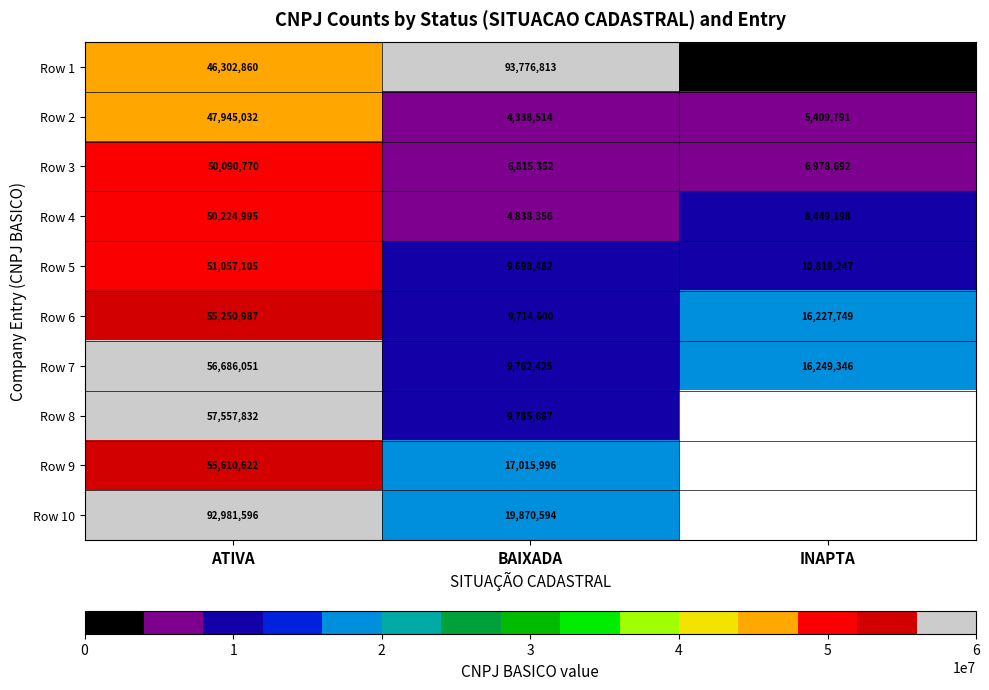

Where does the Row 3 series first go above 6978692?

ATIVA